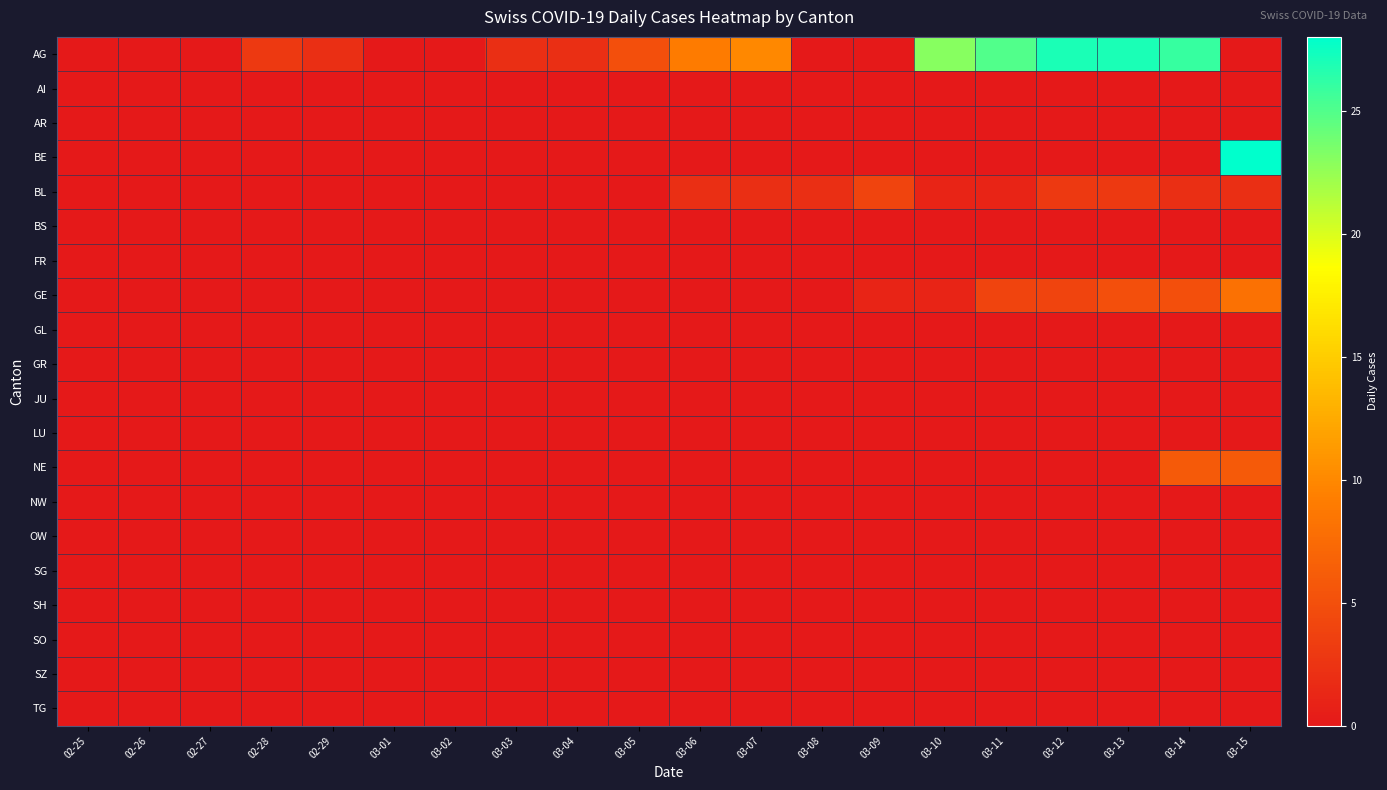

Which series has the largest total across all categories?

AG